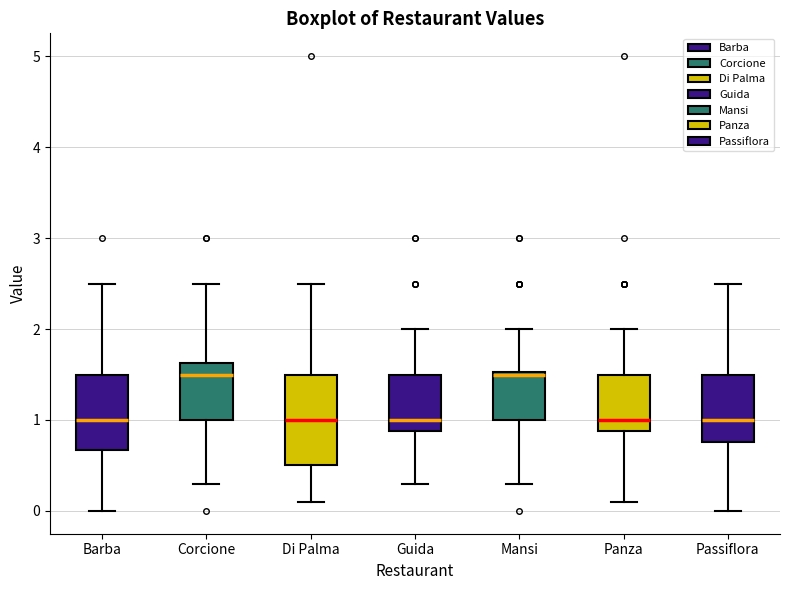

Reading left to right, read every box against the y-axis: the position of its median line, the range the box covers, and the ends of its whiskers. The values are not printed on the chart, so give them approximately, as read against the axis.

Barba: median 1.0, box 0.7 to 1.5, whiskers 0.0 to 2.5
Corcione: median 1.5, box 1.0 to 1.6, whiskers 0.3 to 2.5
Di Palma: median 1.0, box 0.5 to 1.5, whiskers 0.1 to 2.5
Guida: median 1.0, box 0.9 to 1.5, whiskers 0.3 to 2.0
Mansi: median 1.5, box 1.0 to 1.5, whiskers 0.3 to 2.0
Panza: median 1.0, box 0.9 to 1.5, whiskers 0.1 to 2.0
Passiflora: median 1.0, box 0.8 to 1.5, whiskers 0.0 to 2.5